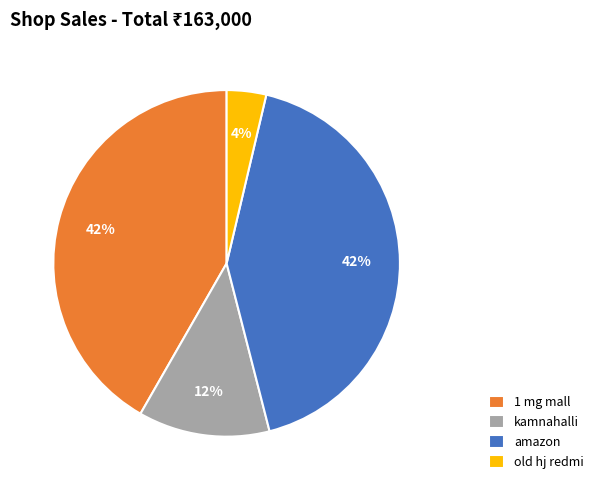

Is there any slice that represents more than half of the pie?

No